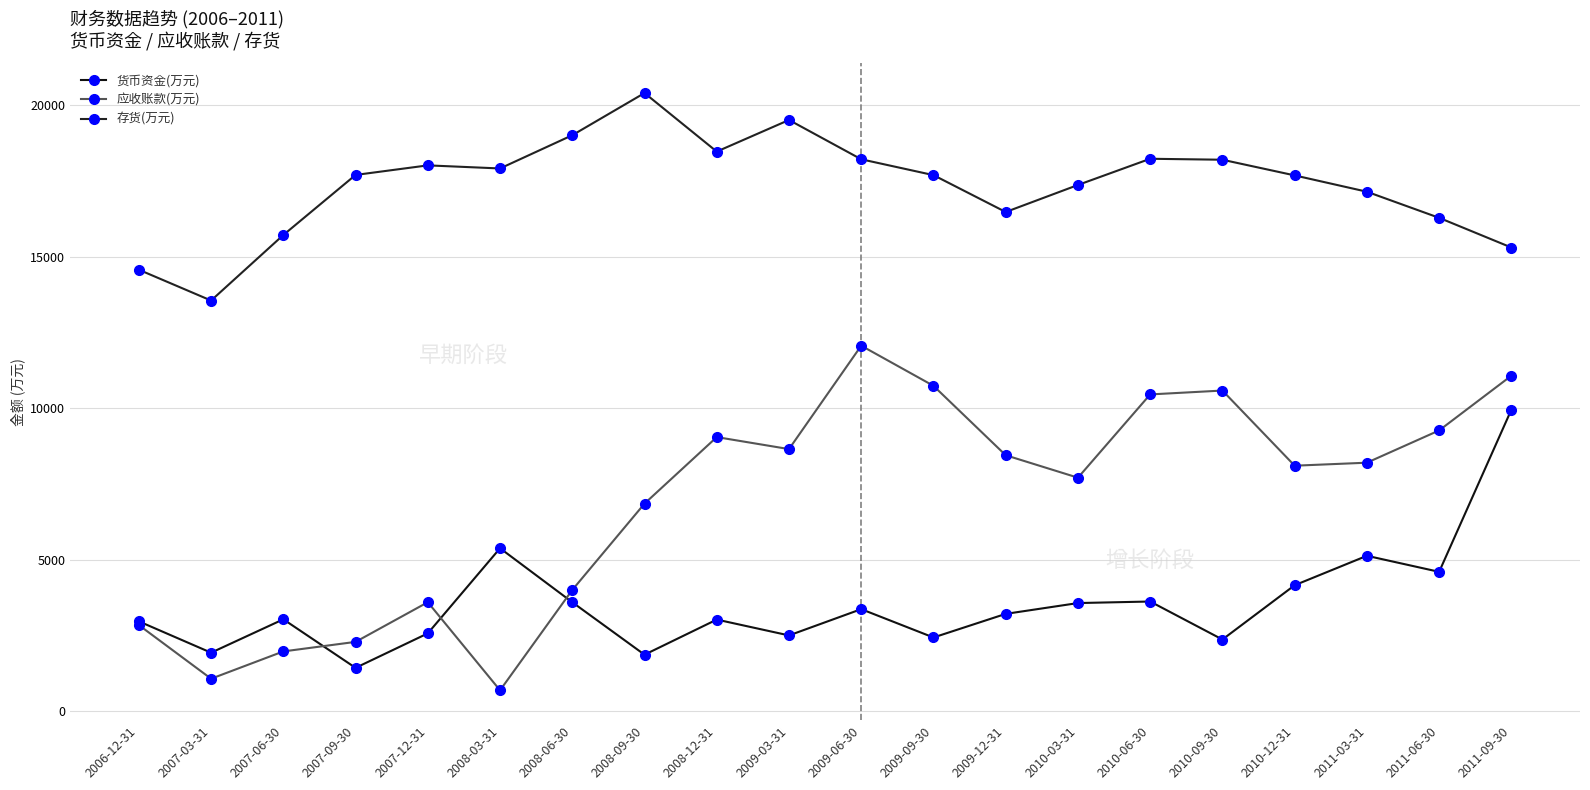

What is the label of the 17th point from the left?

2010-12-31